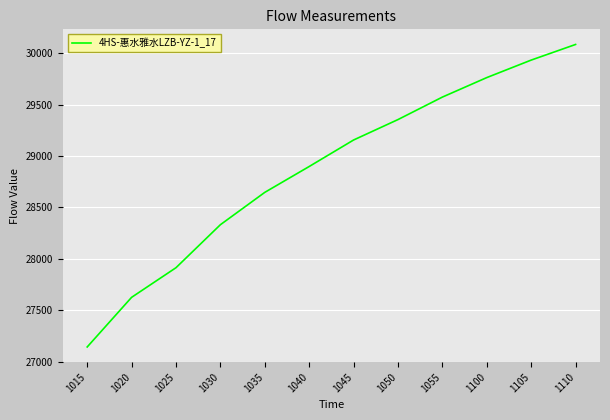

Rank the categories by value from highest to lowest.

1110, 1105, 1100, 1055, 1050, 1045, 1040, 1035, 1030, 1025, 1020, 1015